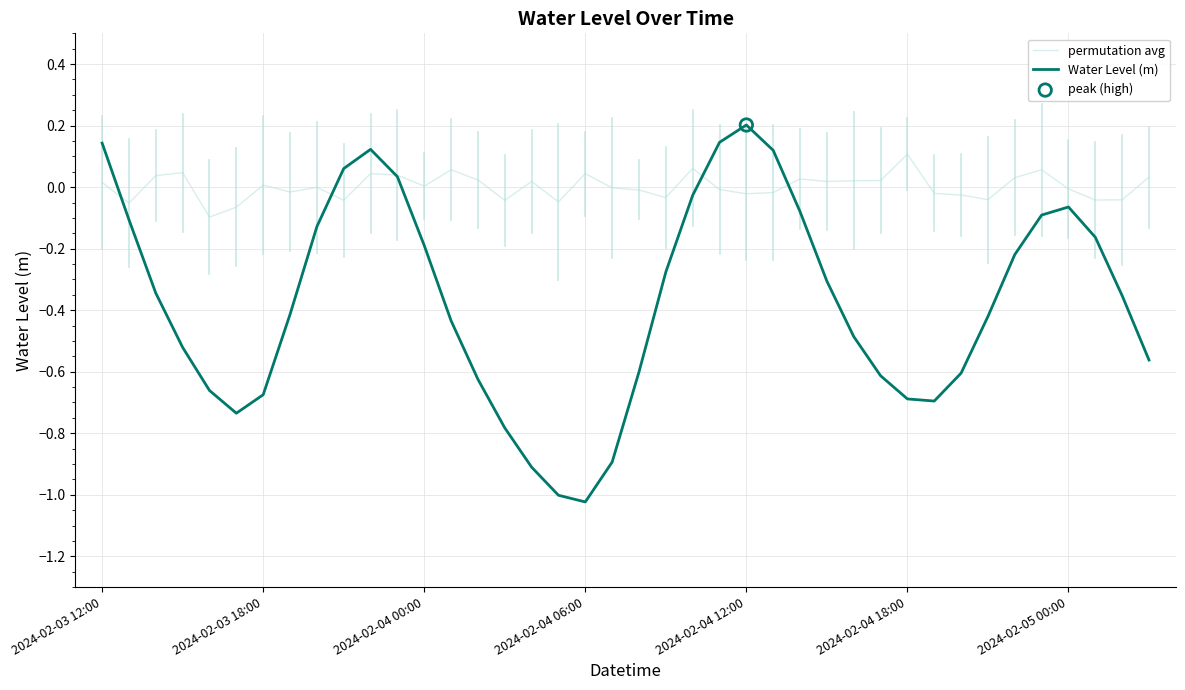

Which series has the largest total across all categories?

permutation avg